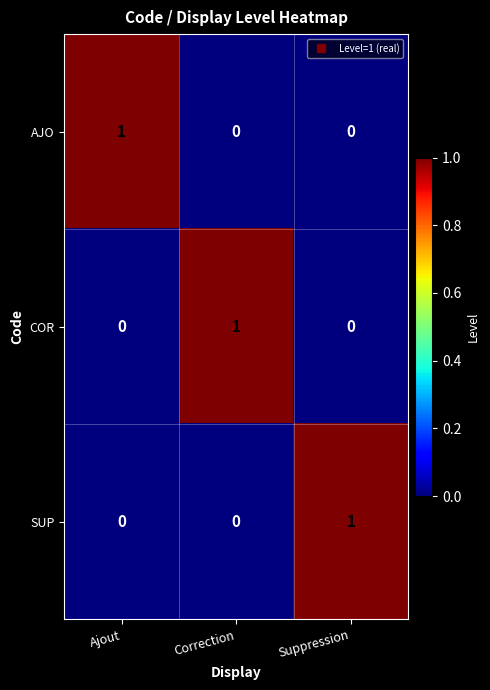

Reading left to right, transcribe all the data shown in this chart.

AJO: Ajout=1	Correction=0	Suppression=0
COR: Ajout=0	Correction=1	Suppression=0
SUP: Ajout=0	Correction=0	Suppression=1